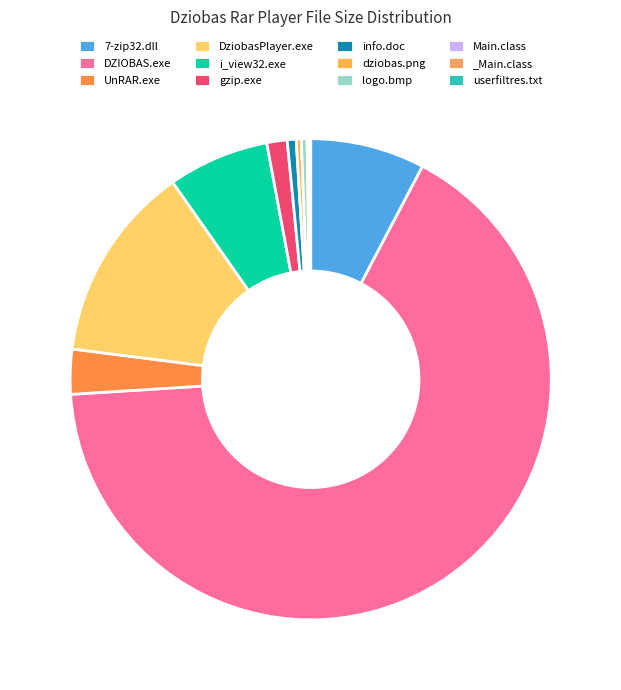

Between DZIOBAS.exe and DziobasPlayer.exe, which is larger?

DZIOBAS.exe